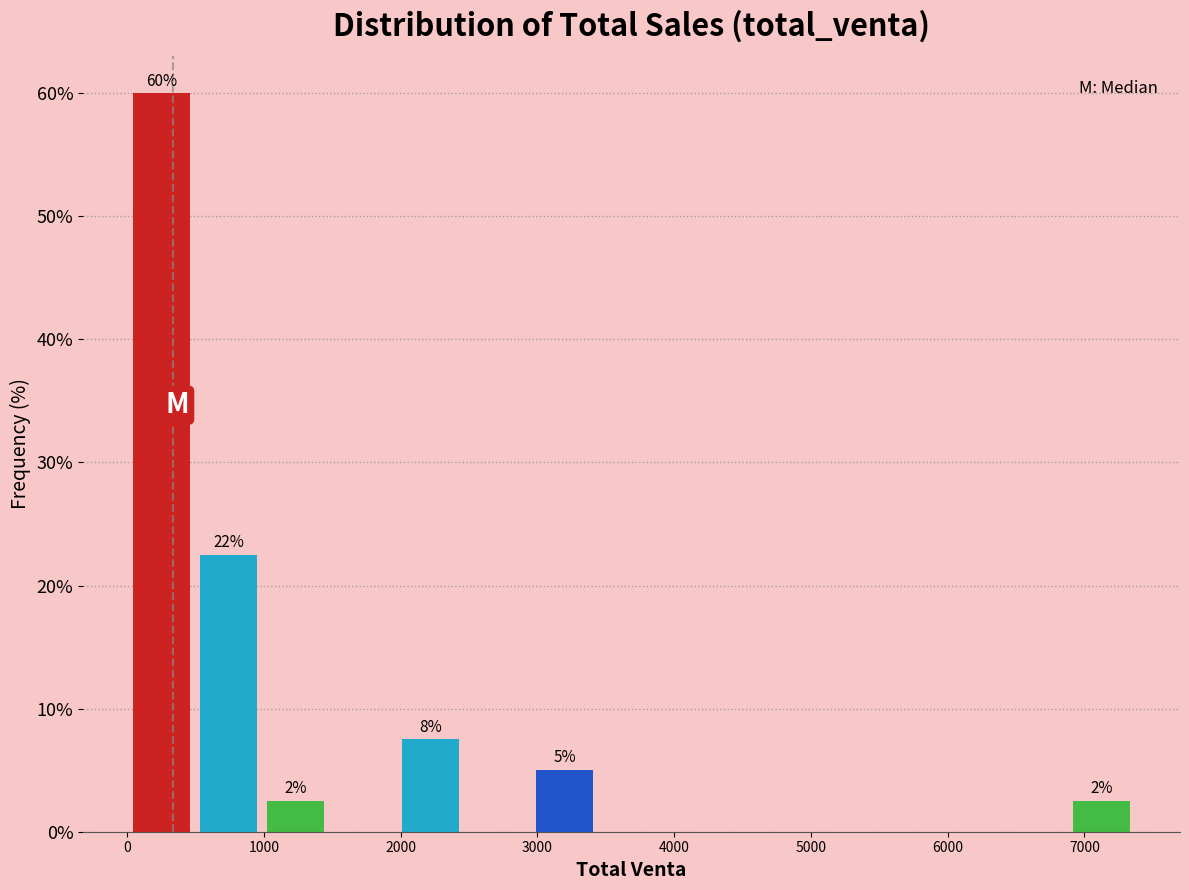

Which range on the x-axis has the tallest bar?

0 to 500